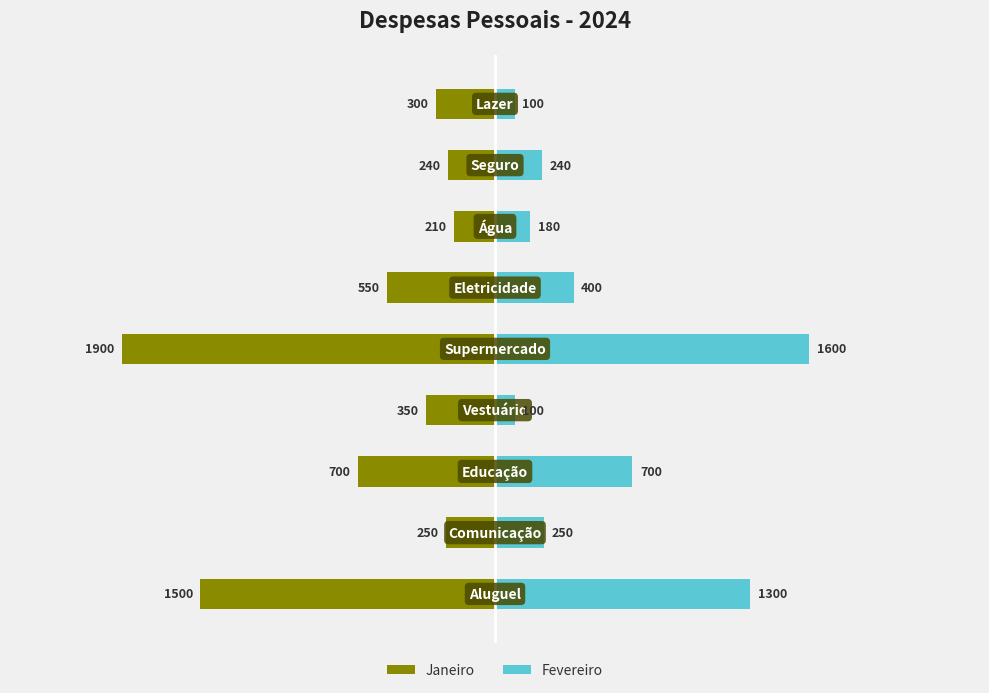

Which series has the widest spread of values?

Janeiro